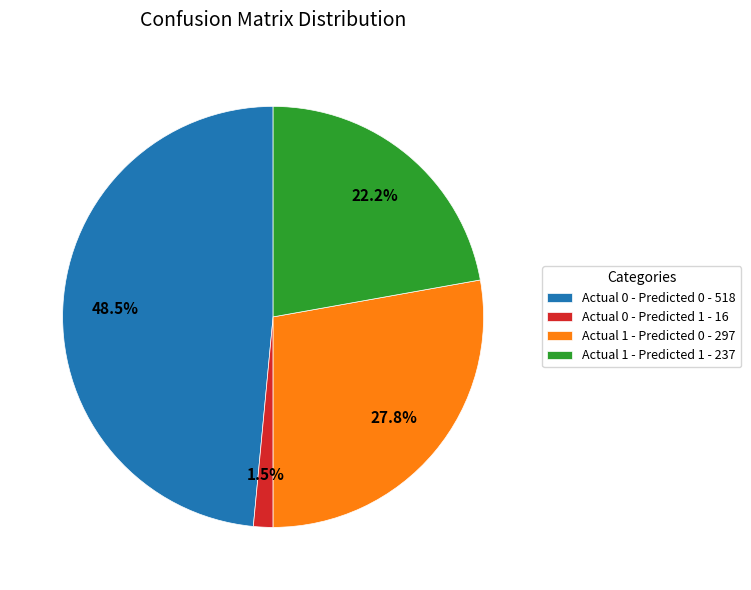

To the nearest percent, what is the difference between the Actual 1 - Predicted 0 and Actual 1 - Predicted 1 slice percentages?

6%